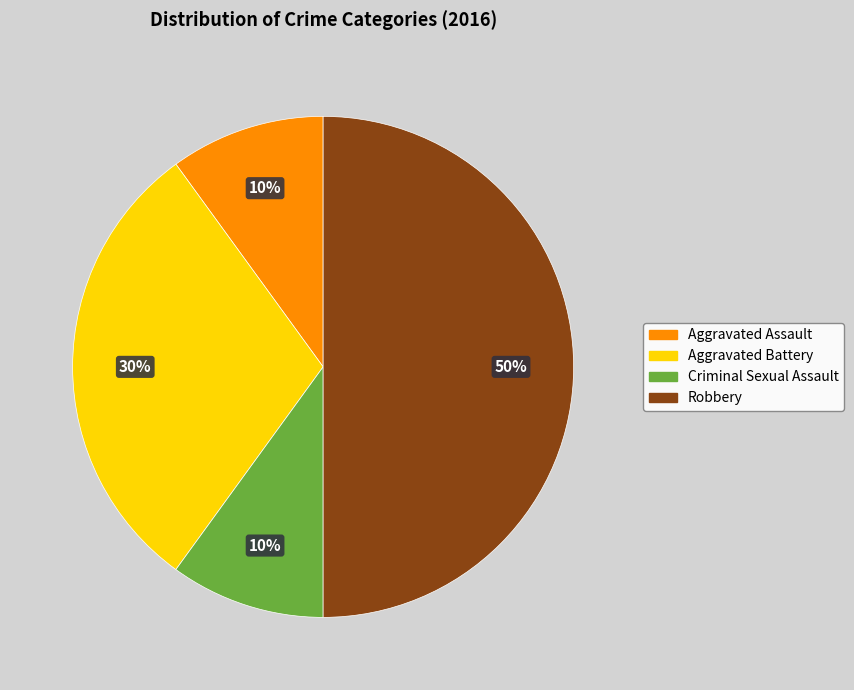

The Aggravated Battery slice represents 30% of the pie. True or false?

True